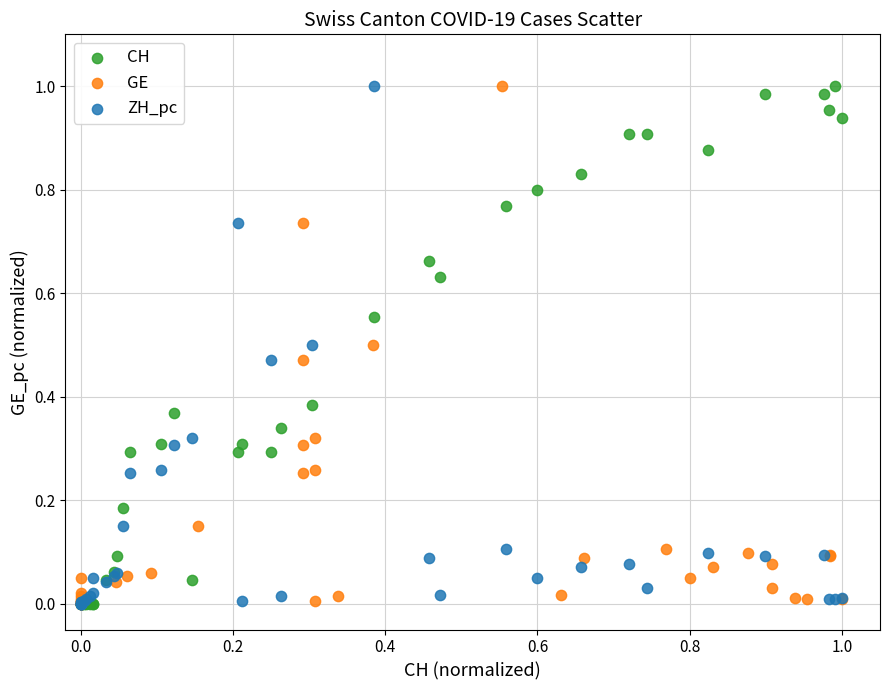

What are all the series names shown in the legend?

CH, GE, ZH_pc